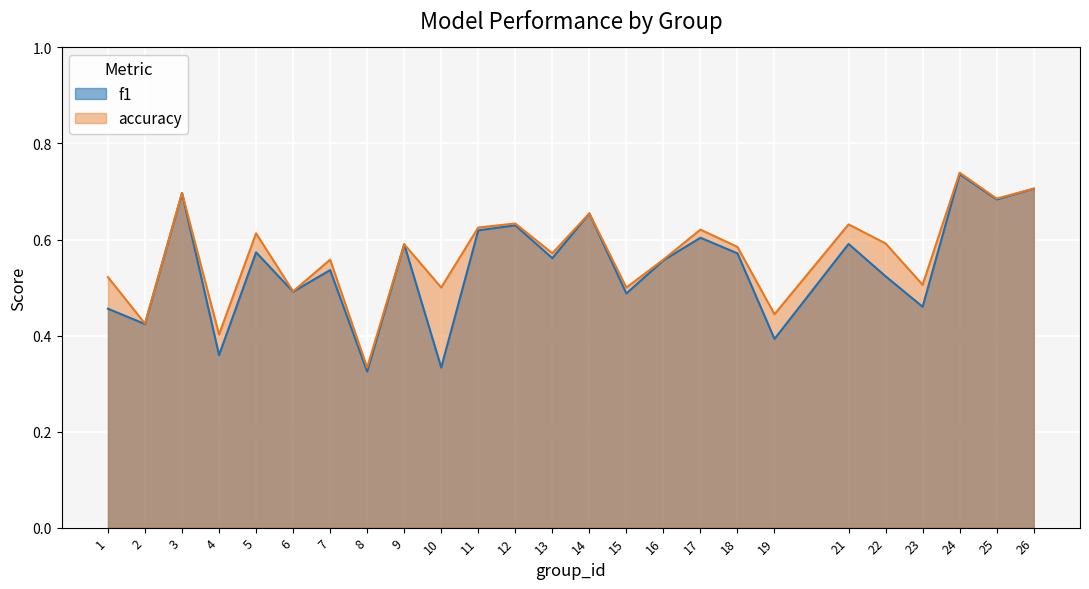

What is the difference between the accuracy values at 5 and 7?

0.1